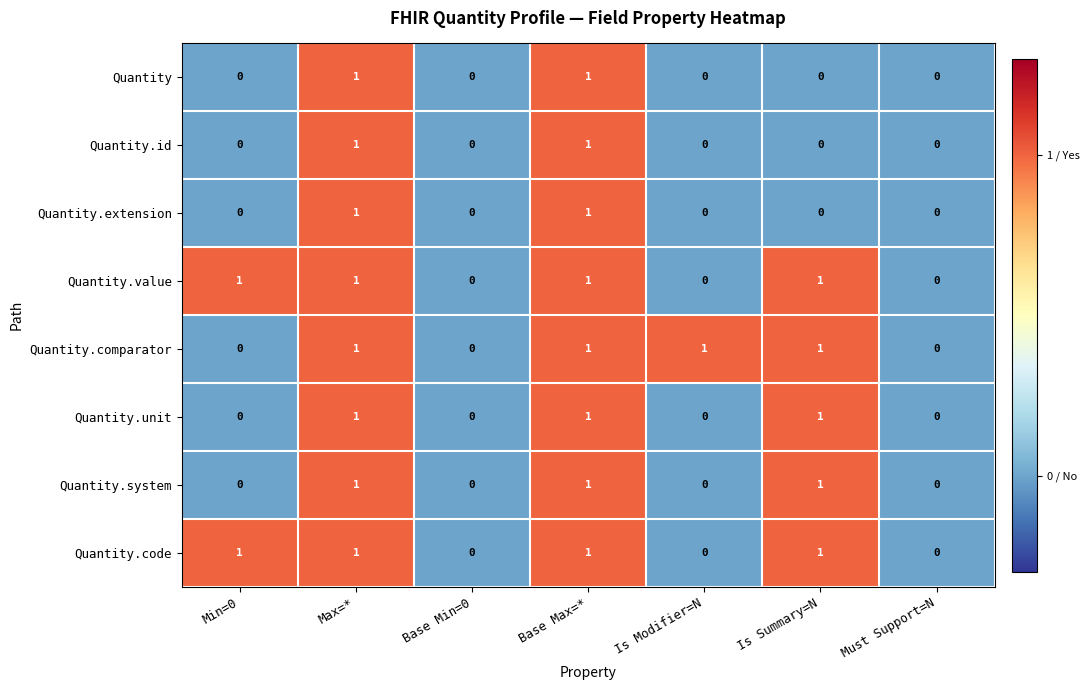

What is the total value across all series at Base Max=*?

8